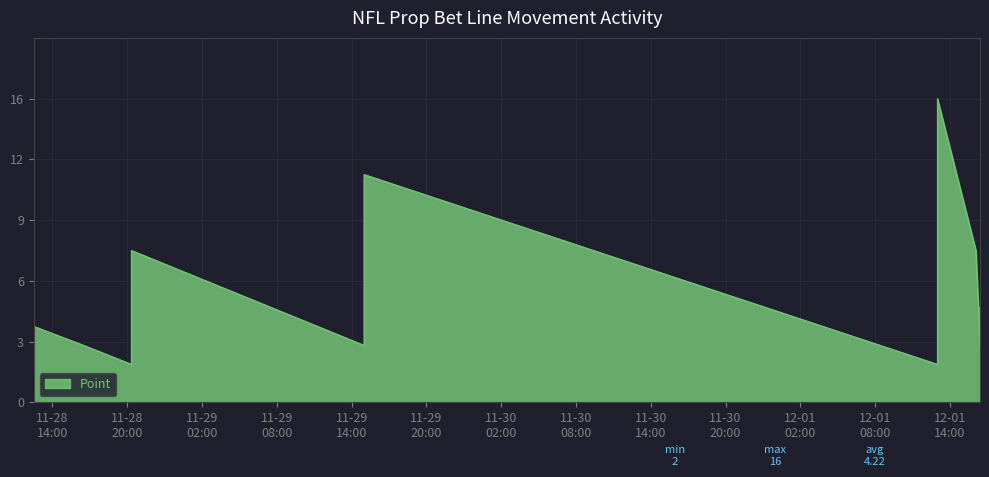

True or false: Point Delta and Point cross at least once.

False